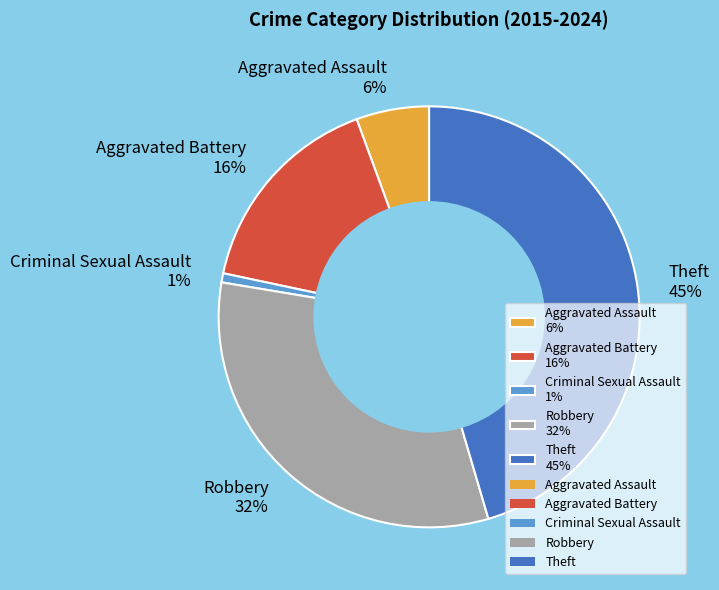

Which slice is the largest?

Theft